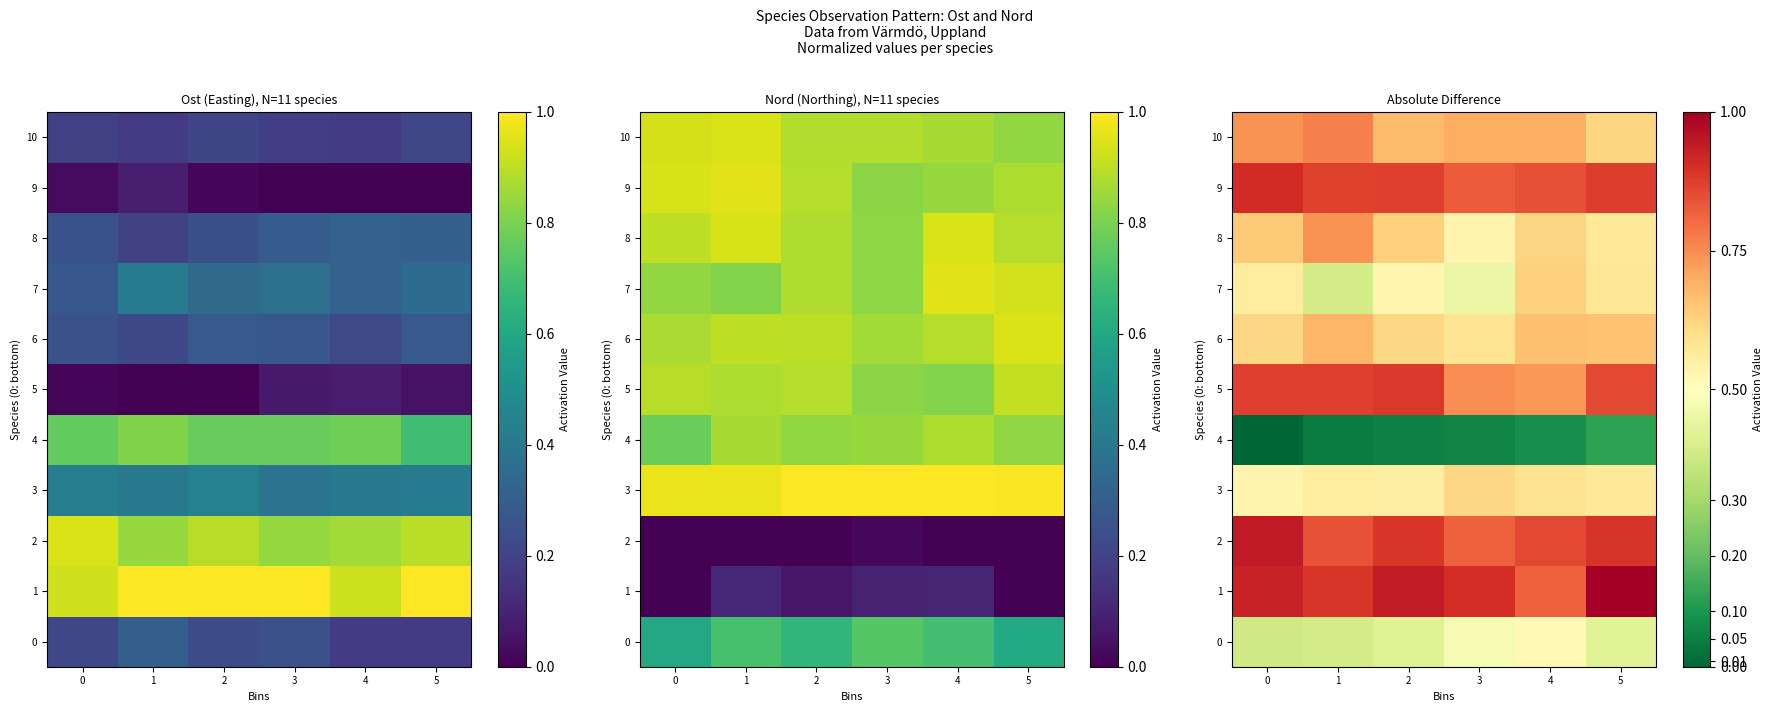

The value of 7 at 5 is 0.6. True or false?

True